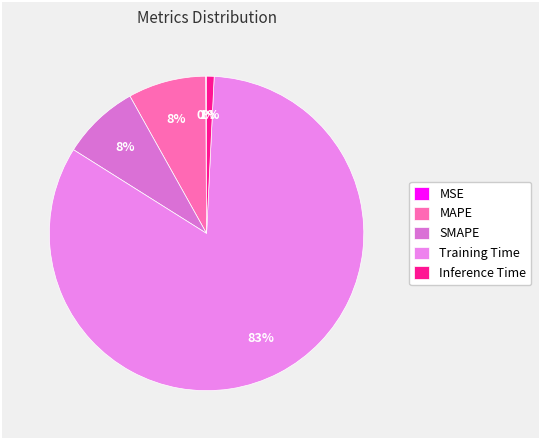

The Training Time slice represents 69% of the pie. True or false?

False